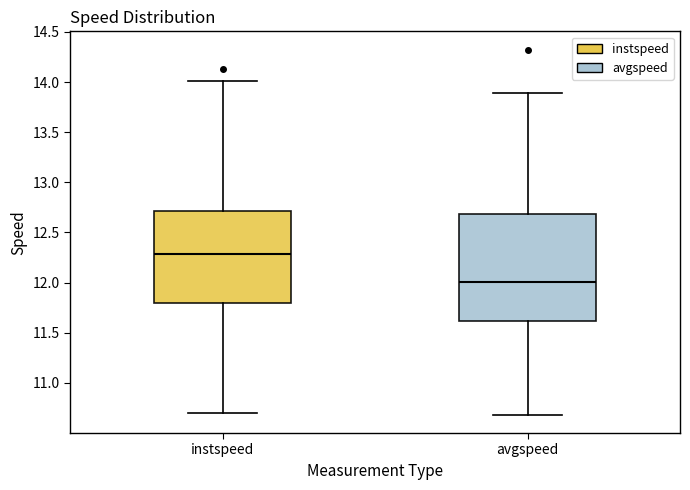

Where does the upper whisker of the box for instspeed end on the y-axis? The values are not printed on the chart, so give them approximately, as read against the axis.

14.0